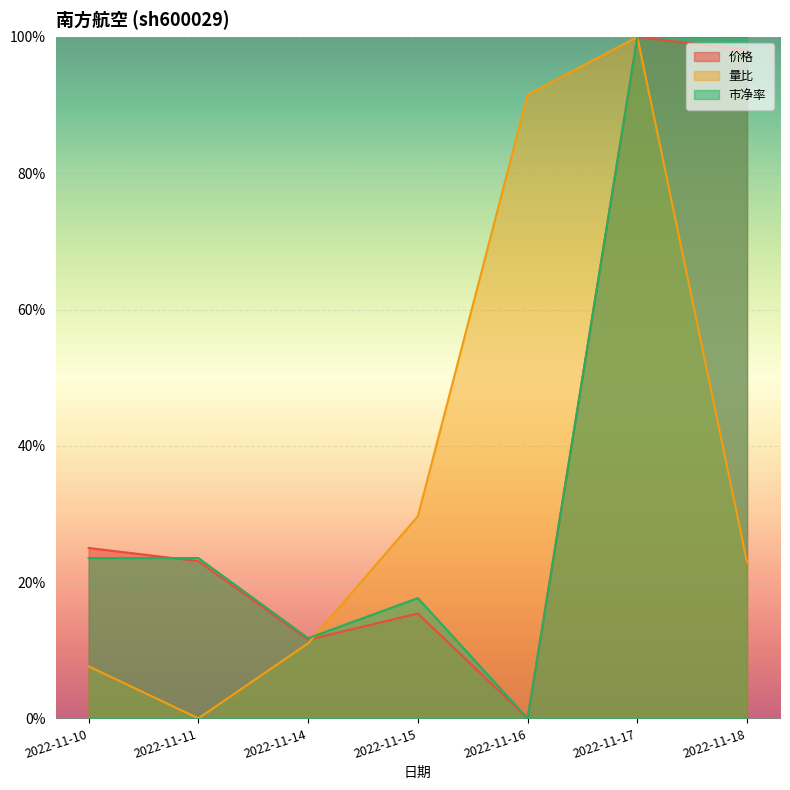

List the labels in order of 市净率 value, largest first.

2022-11-17, 2022-11-18, 2022-11-10, 2022-11-11, 2022-11-15, 2022-11-14, 2022-11-16